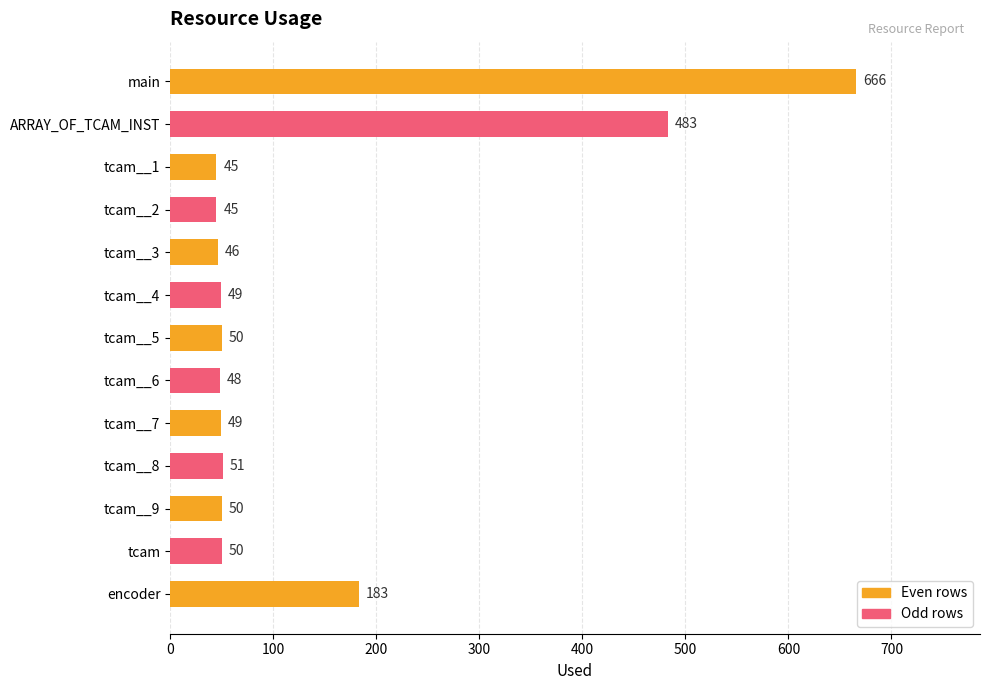

Are the bars horizontal?

Yes